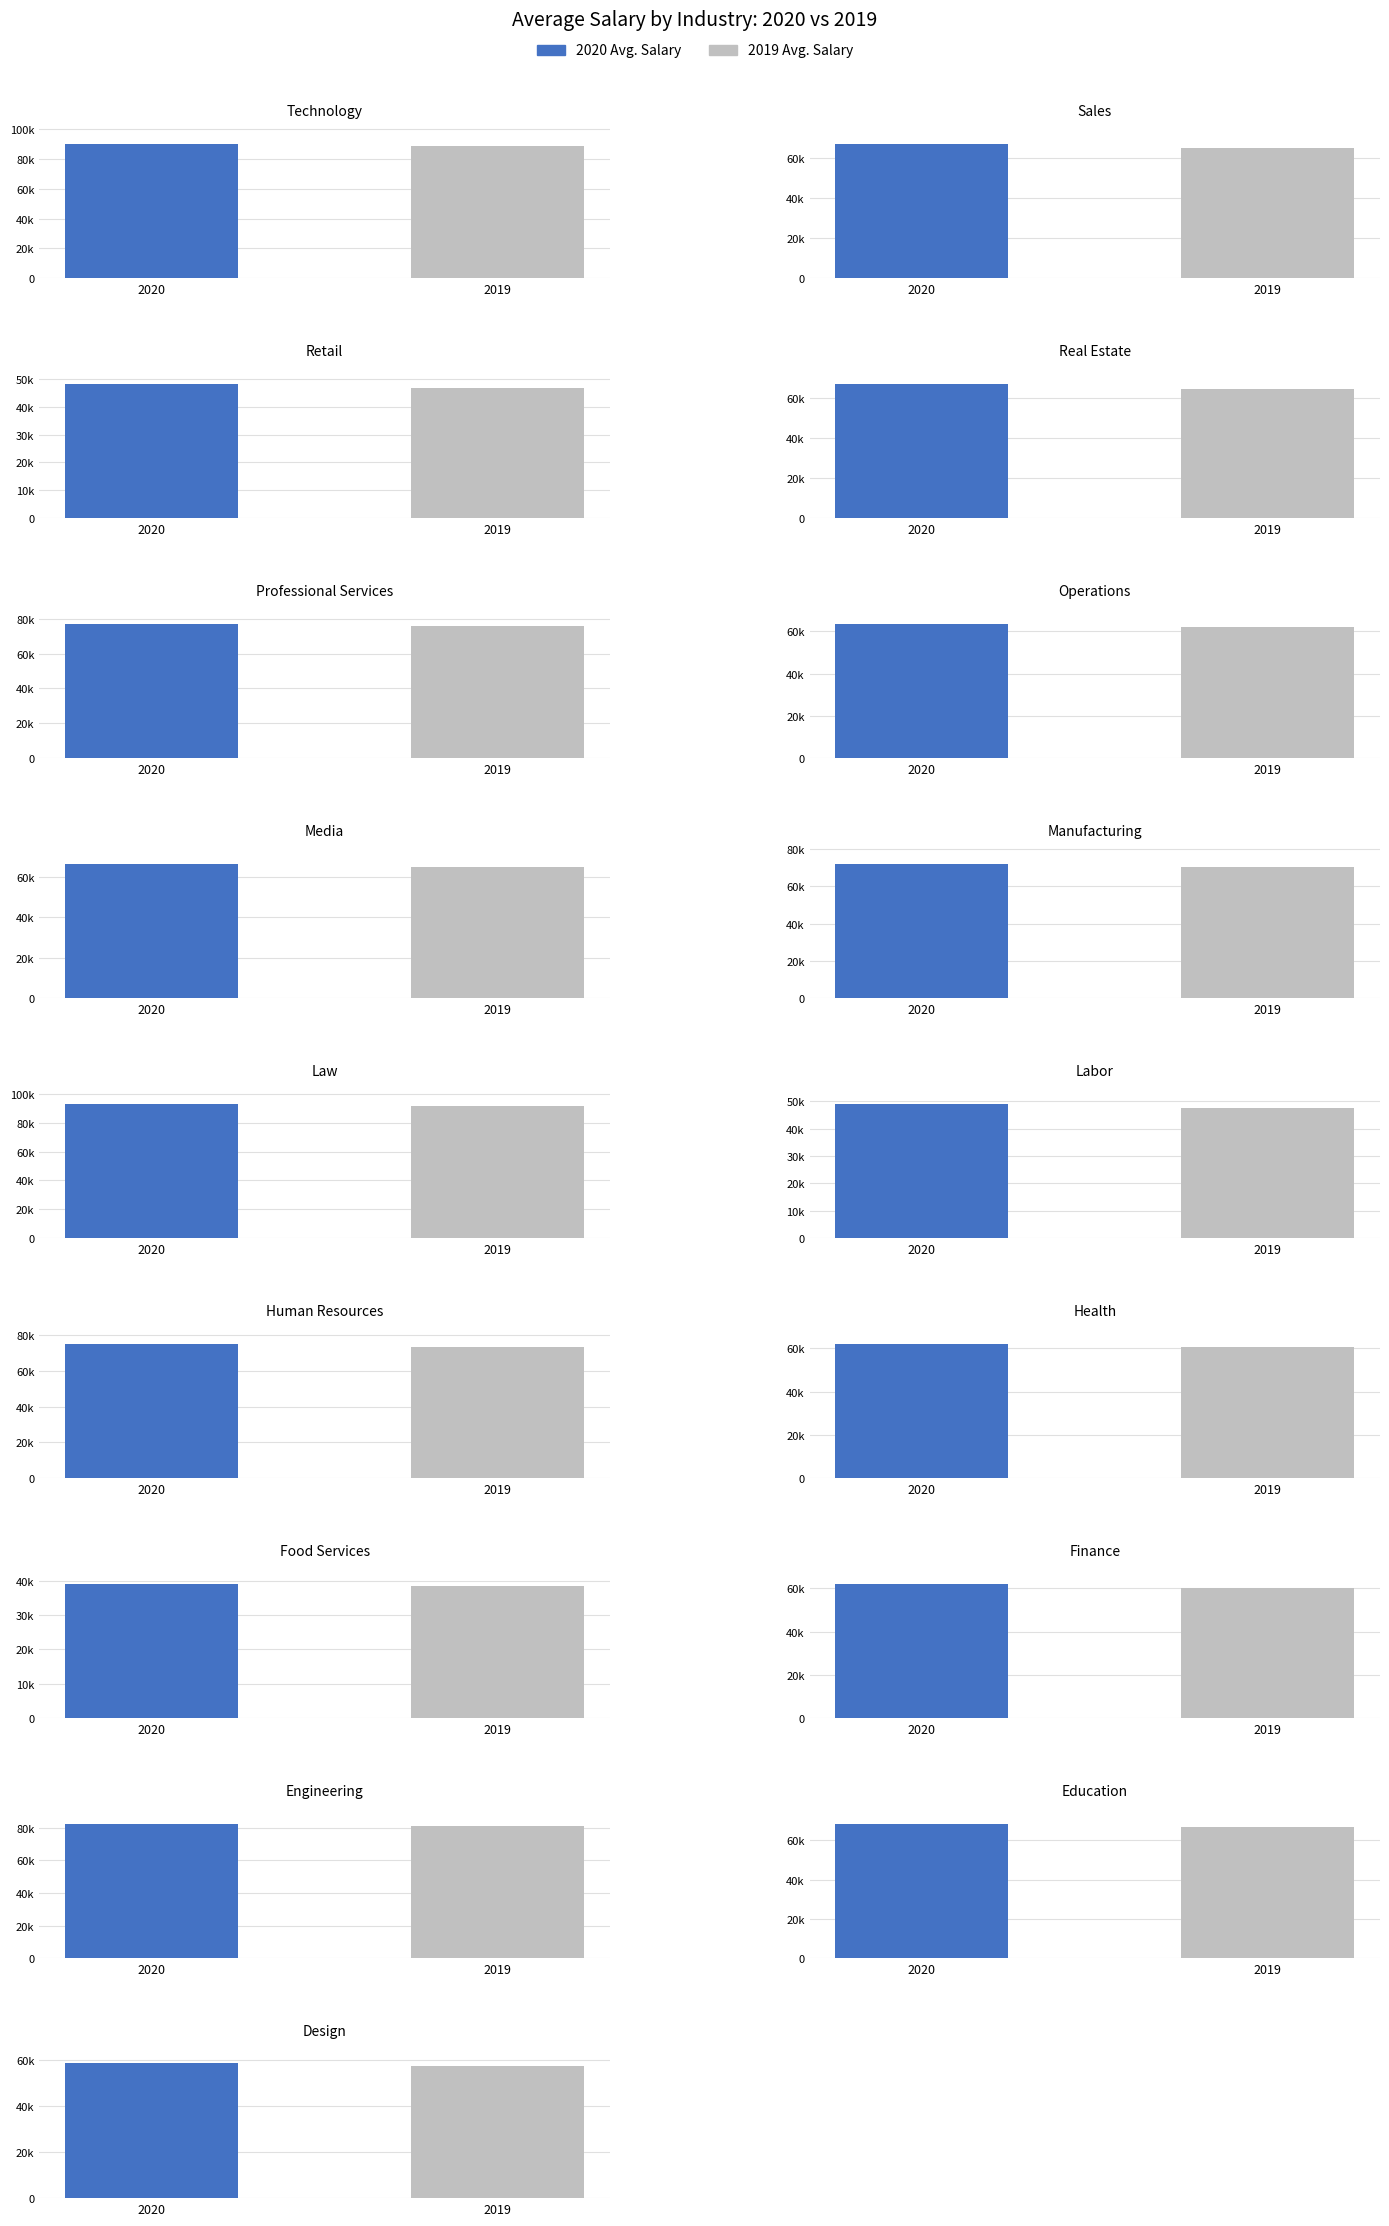

Reading right to left, list all the values displayed in this chart.

2020 Avg. Salary: 58300.0	68499.0	82498.0	62172.0	39147.0	62219.0	75417.0	49222.0	93395.0	72173.0	66406.0	63668.0	77216.0	67007.0	48298.0	67139.0	90267.0
2019 Avg. Salary: 57213.0	66698.1	80801.2	60185.9	38341.8	60760.7	73577.6	47649.6	92014.8	70344.1	64723.2	61933.9	76074.9	64429.8	46664.7	65057.2	88497.1